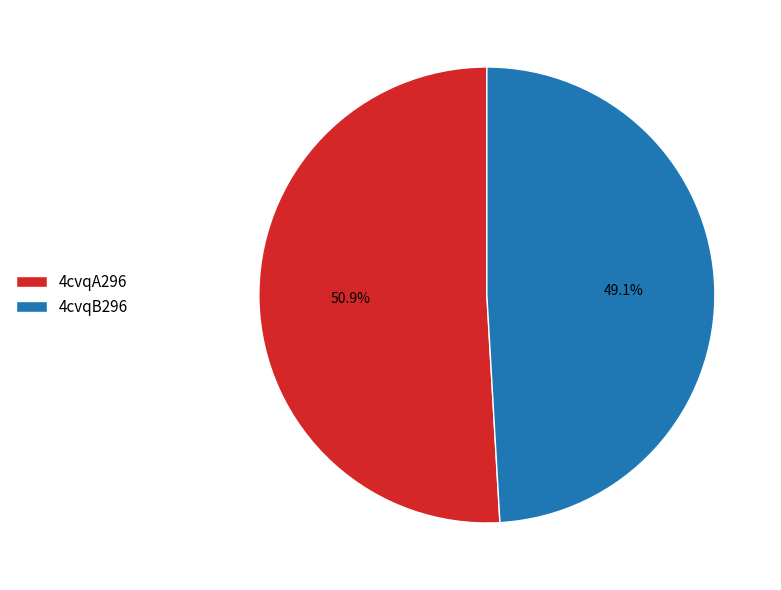

Is it true that 4cvqA296 is 51% of the pie?

True